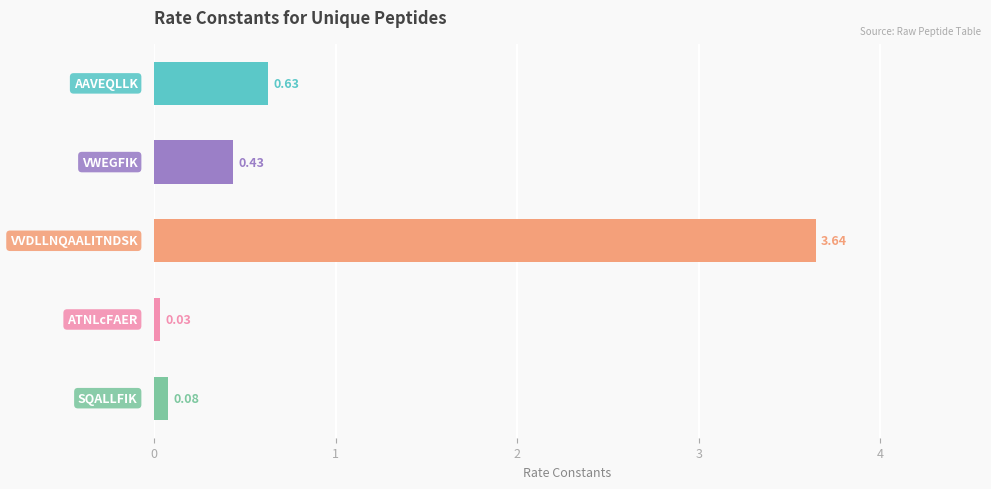

What is the sum of all values?

4.8